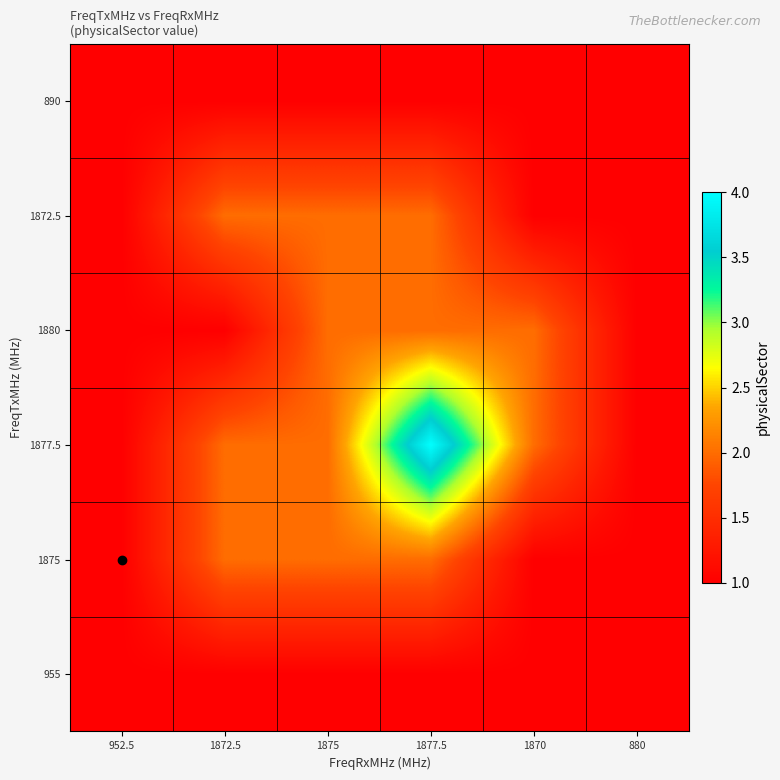

What is the minimum value shown in the chart?

1